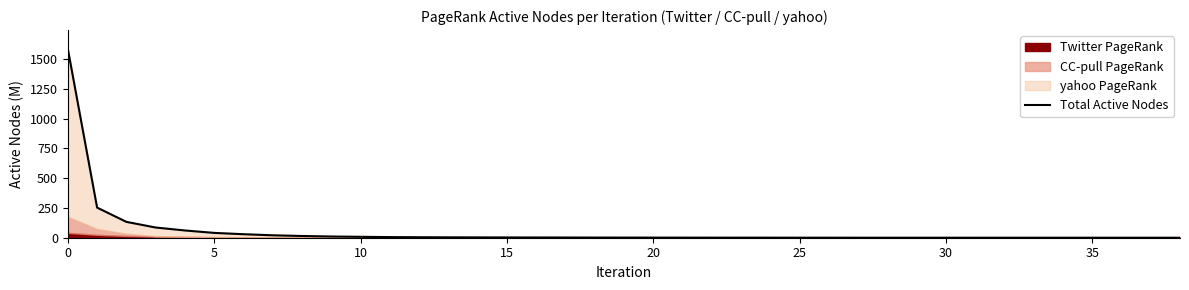

Which category has the lowest value across all series?

38